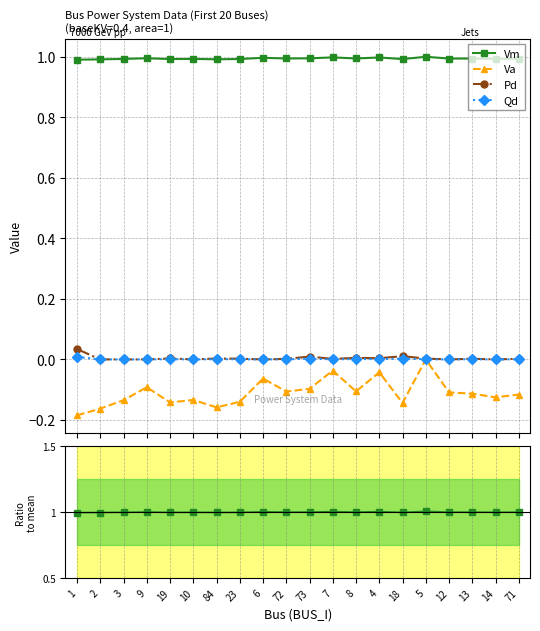

True or false: Pd and Qd cross at least once.

False